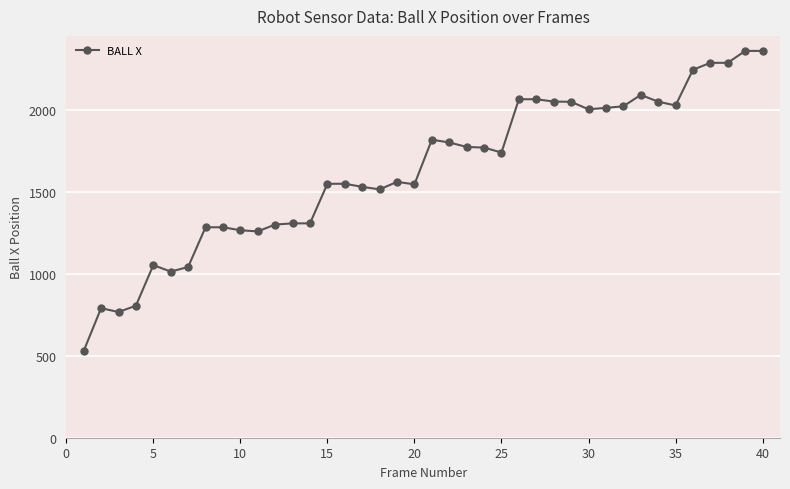

What is the average value?

1630.9